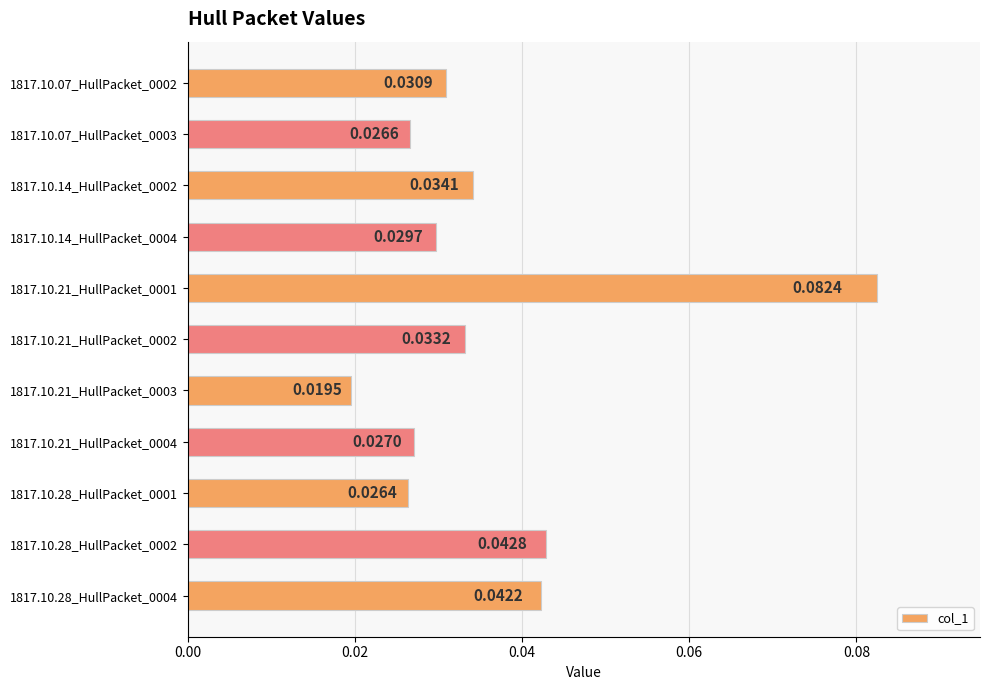

Which label corresponds to the smallest value in the chart?

1817.10.21_HullPacket_0003